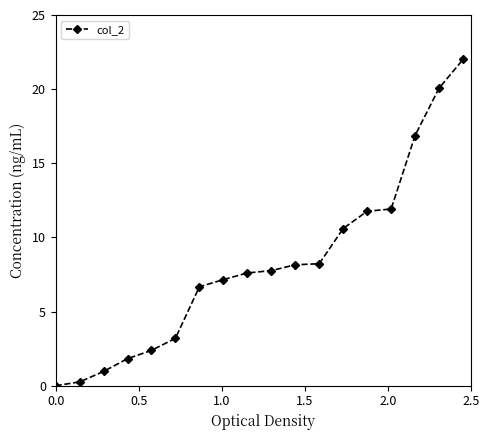

True or false: the data has more than 2 interior local peaks.

False